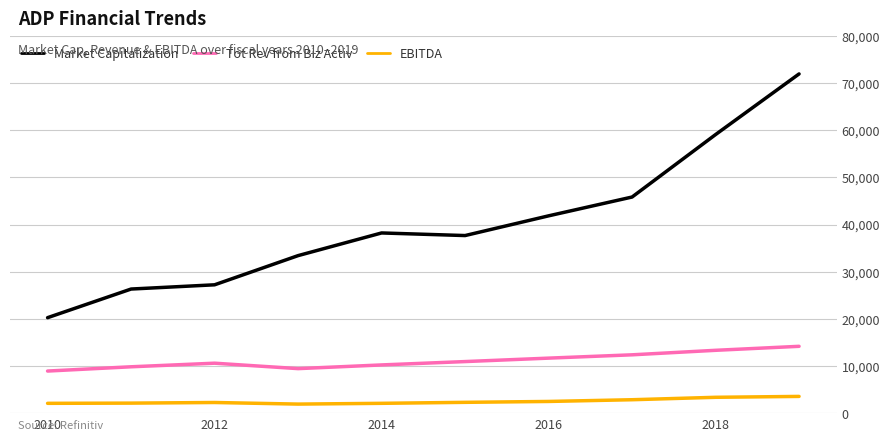

Which series has the widest spread of values?

Market Capitalization